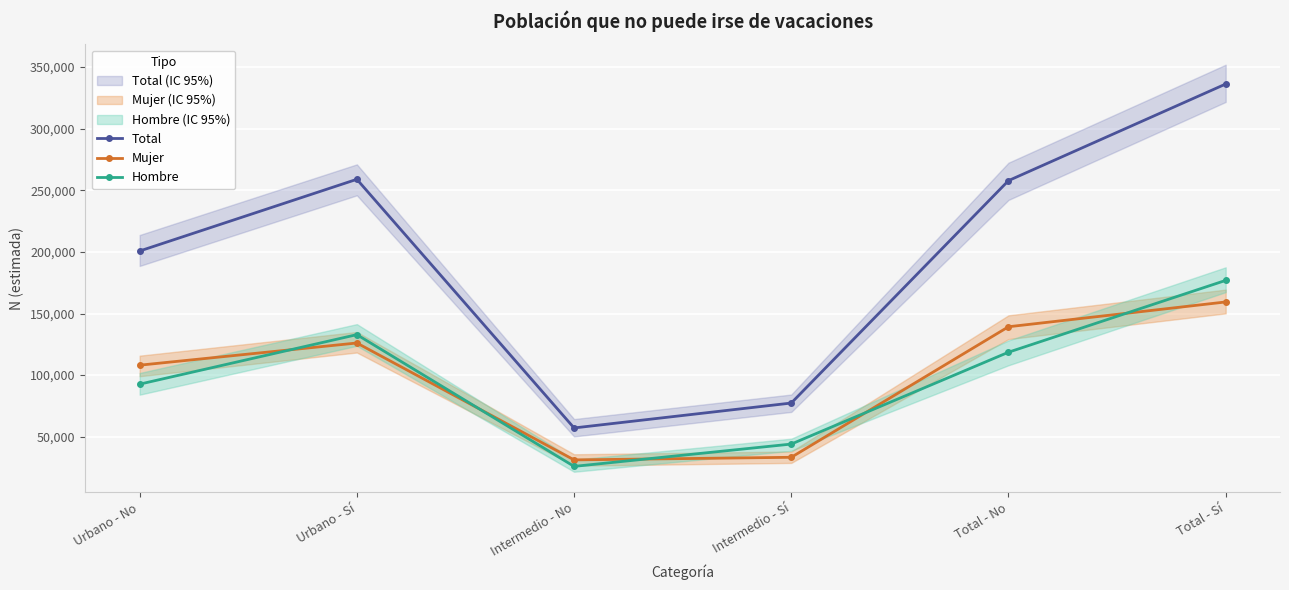

What are all the series names shown in the legend?

Total, Mujer, Hombre